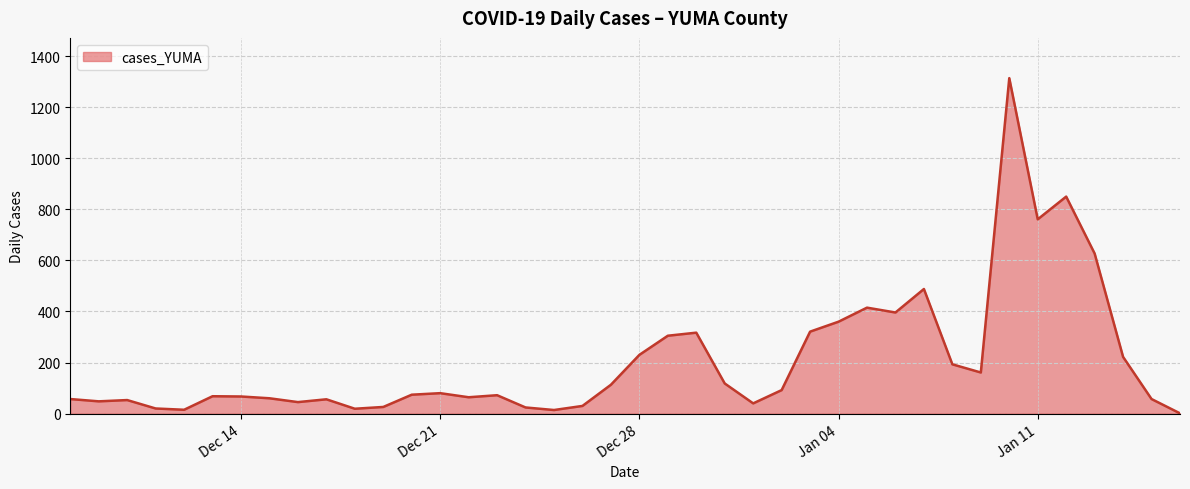

What is the maximum value shown in the chart?

1314